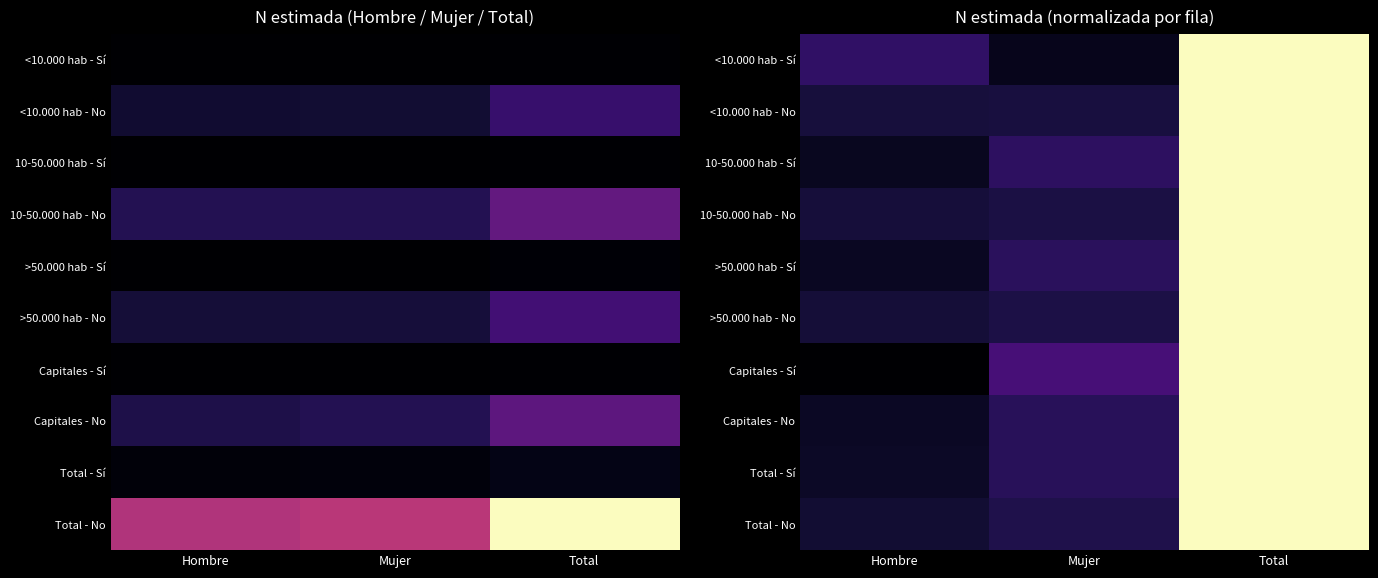

What is the difference between the highest and lowest values at Mujer?

0.1